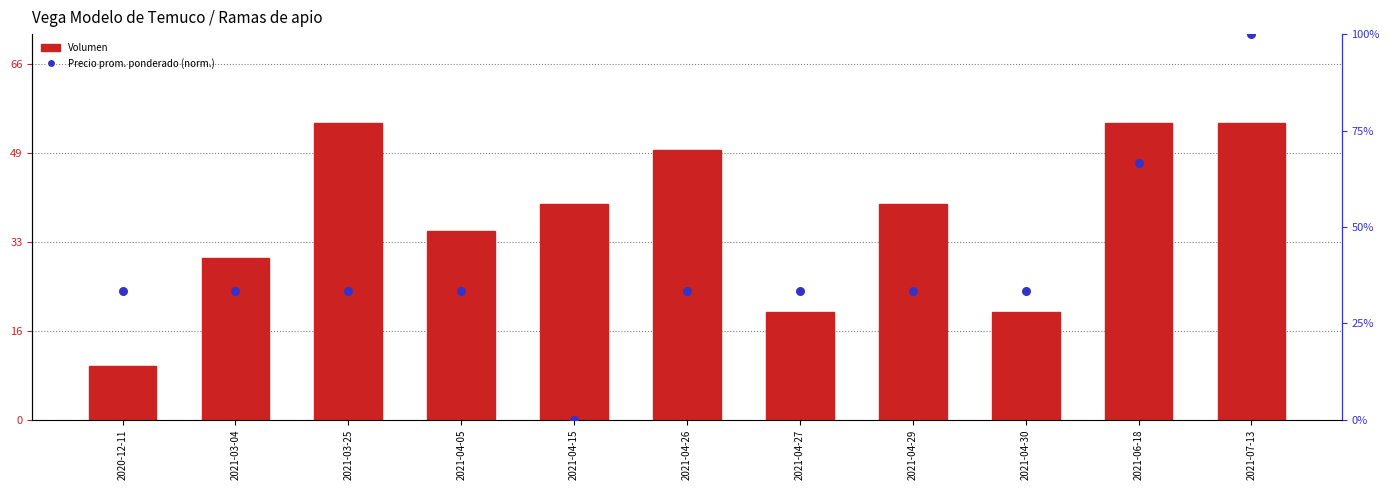

Which series reaches the minimum Y coordinate?

Precio promedio ponderado (norm.)